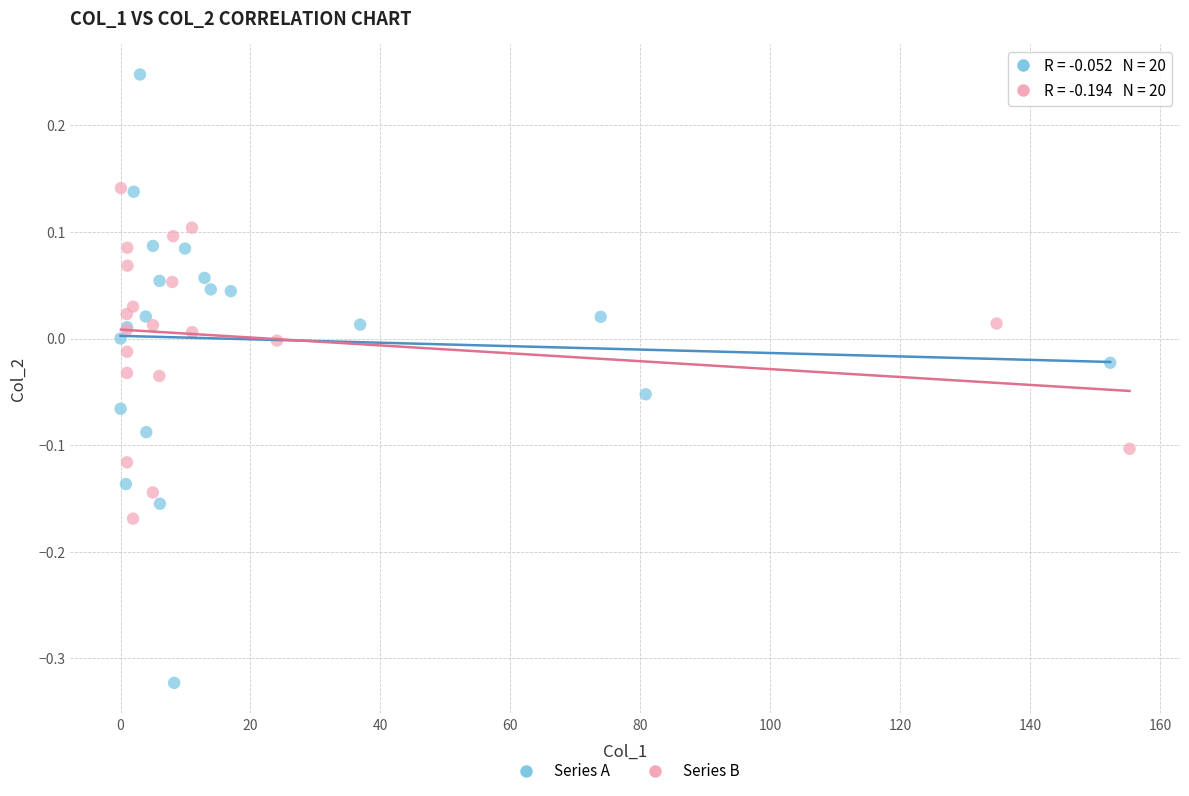

Which series contains the highest Y value?

Series A